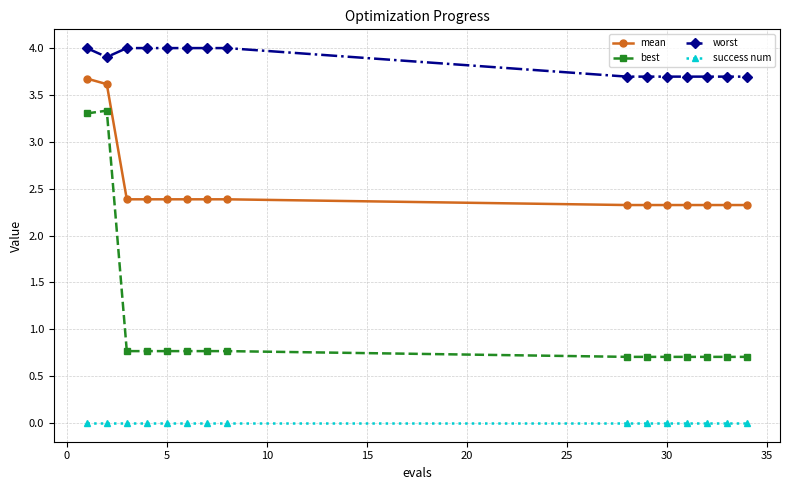

Rank the series by their maximum value, from highest to lowest.

worst, mean, best, success num